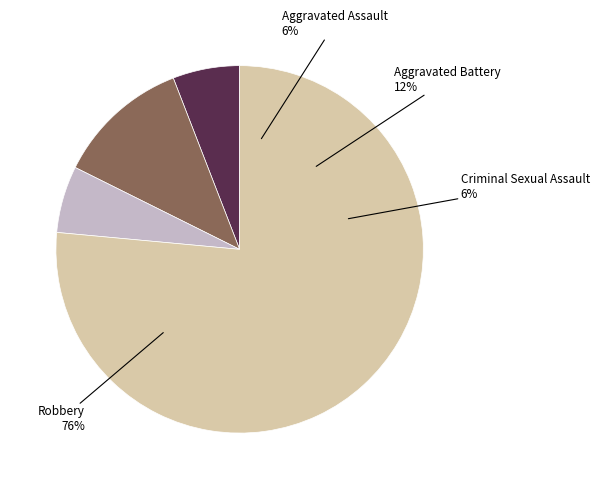

The Aggravated Assault slice represents 6% of the pie. True or false?

True